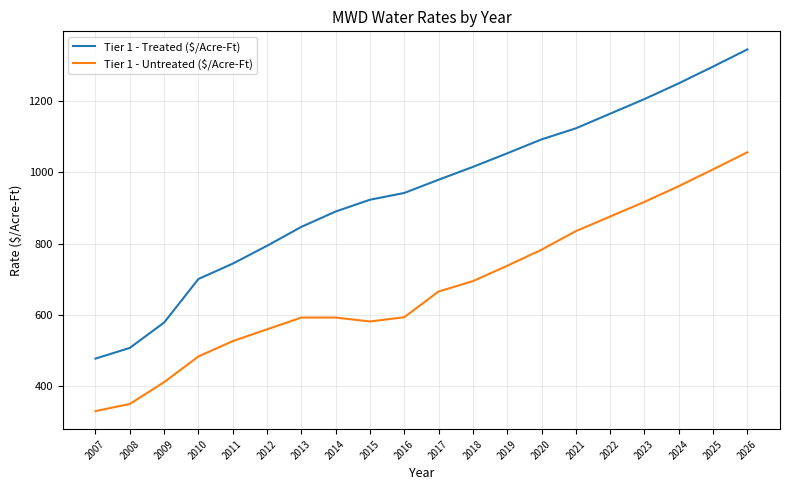

True or false: Tier 1 - Treated ($/Acre-Ft) and Tier 1 - Untreated ($/Acre-Ft) intersect in this chart.

False